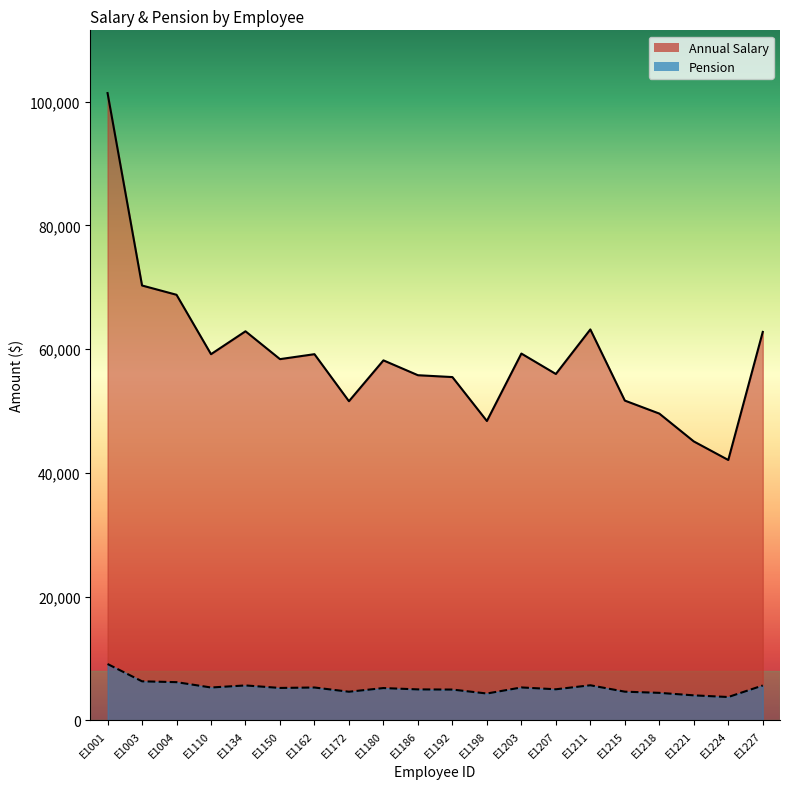

What is the spread (max minus min) of values at E1003?

63973